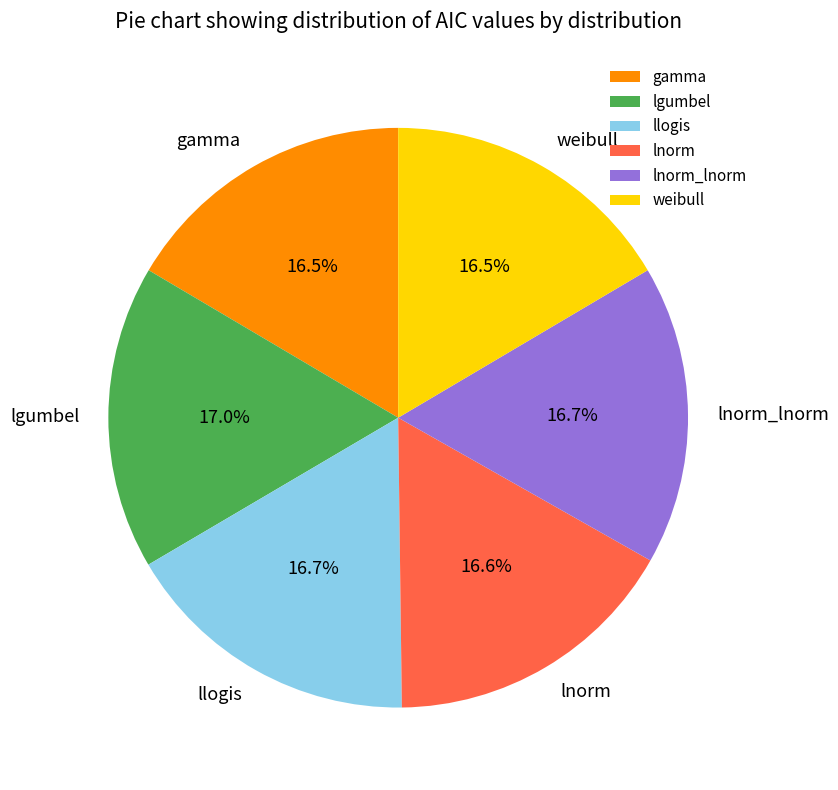

What is the ratio of the value at lnorm_lnorm to the value at llogis?

1.0